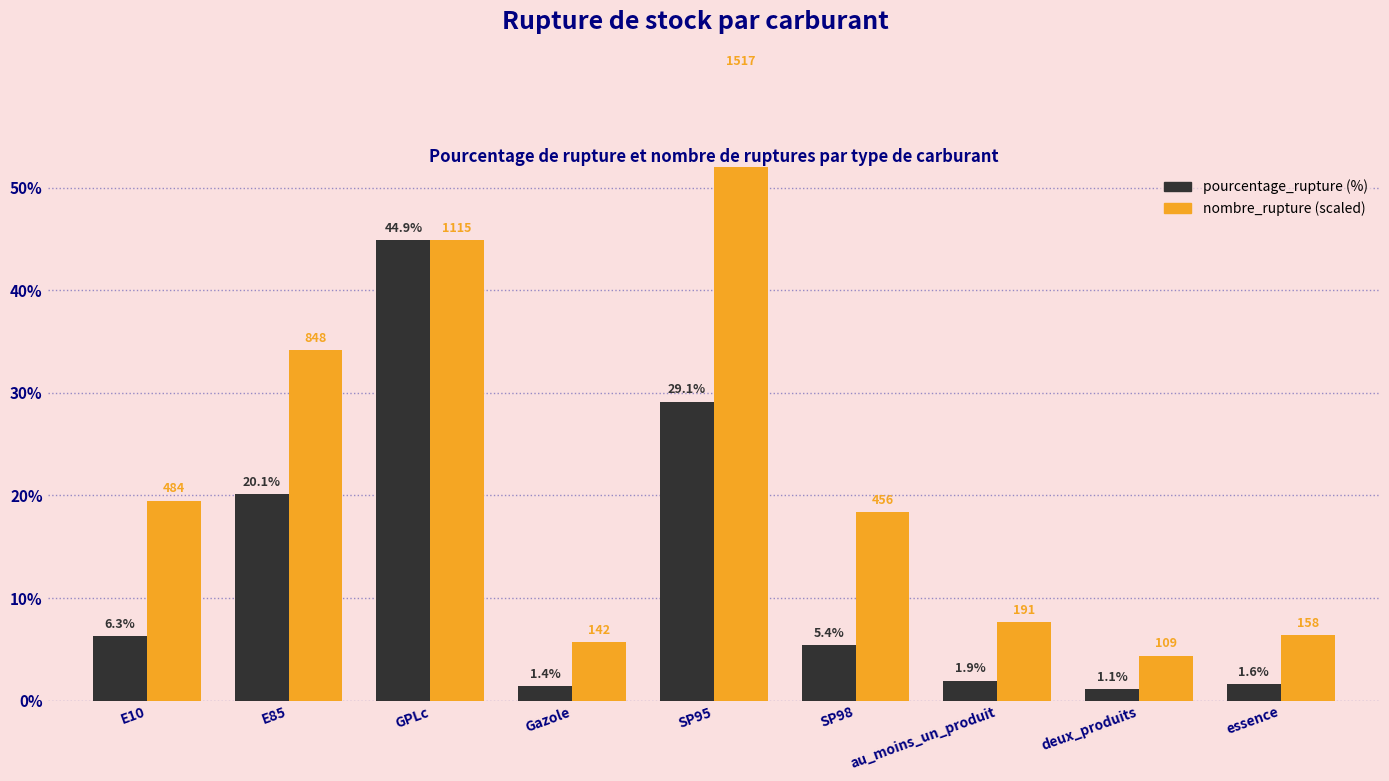

Reading left to right, what are all the values shown in this chart?

pourcentage_rupture: E10=6.3	E85=20.1	GPLc=44.9	Gazole=1.4	SP95=29.1	SP98=5.4	au_moins_un_produit=1.9	deux_produits=1.1	essence=1.6
nombre_rupture: E10=19.5	E85=34.2	GPLc=44.9	Gazole=5.7	SP95=61.1	SP98=18.4	au_moins_un_produit=7.7	deux_produits=4.4	essence=6.4